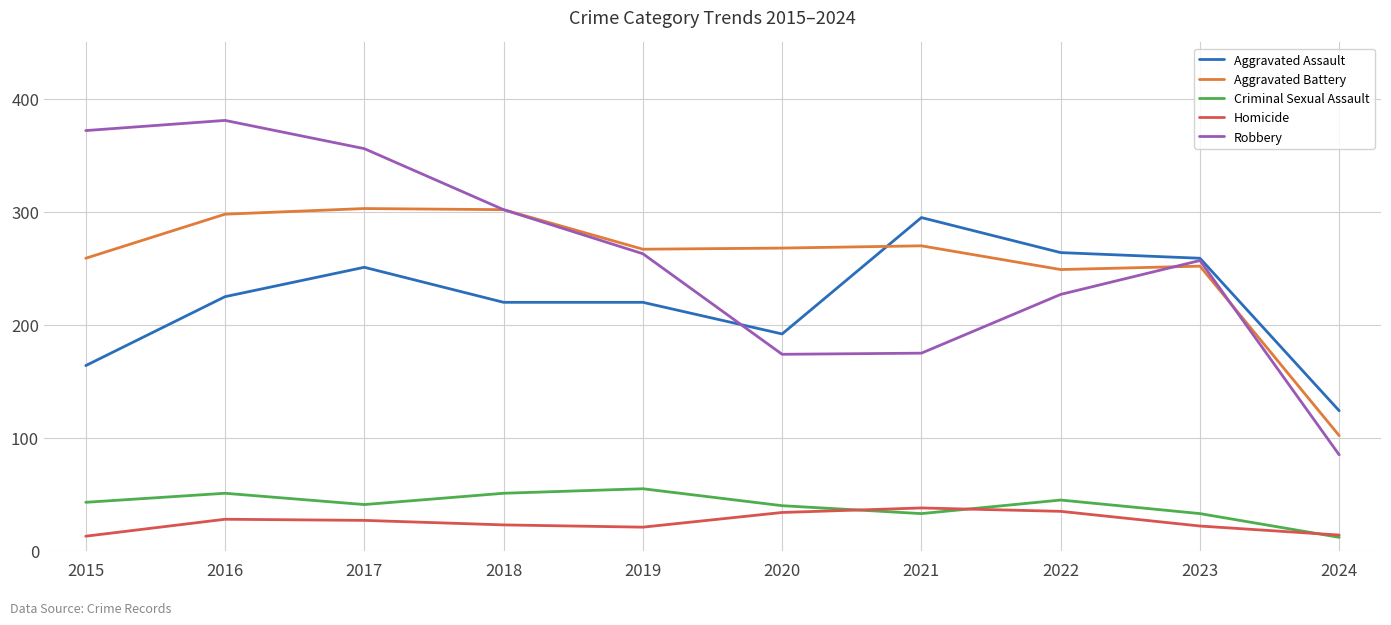

True or false: Aggravated Assault and Criminal Sexual Assault intersect in this chart.

False